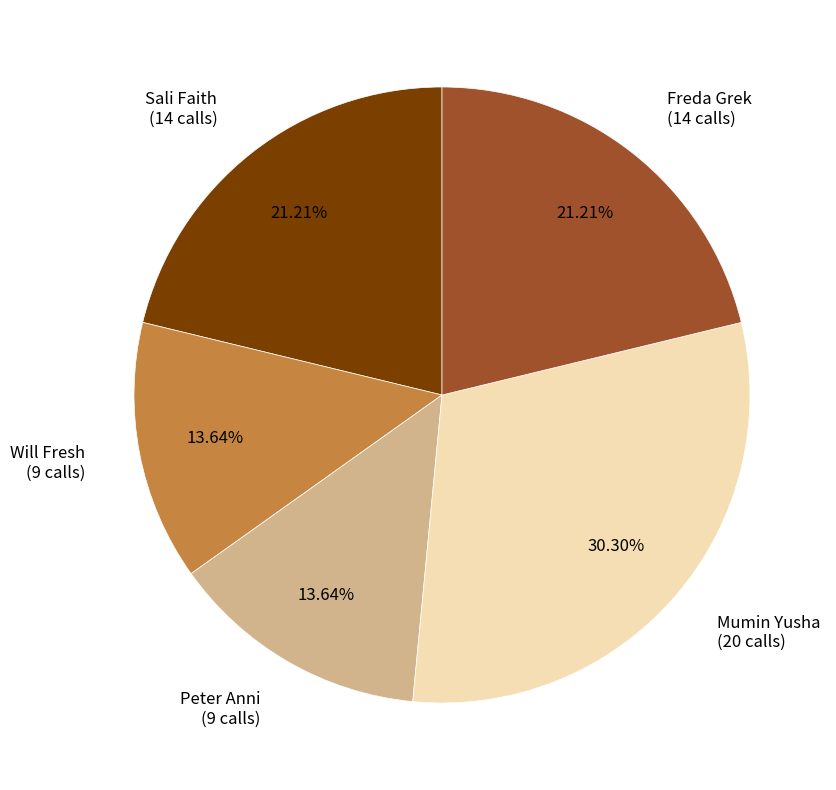

What percentage is the Peter Anni slice, to the nearest percent?

14%